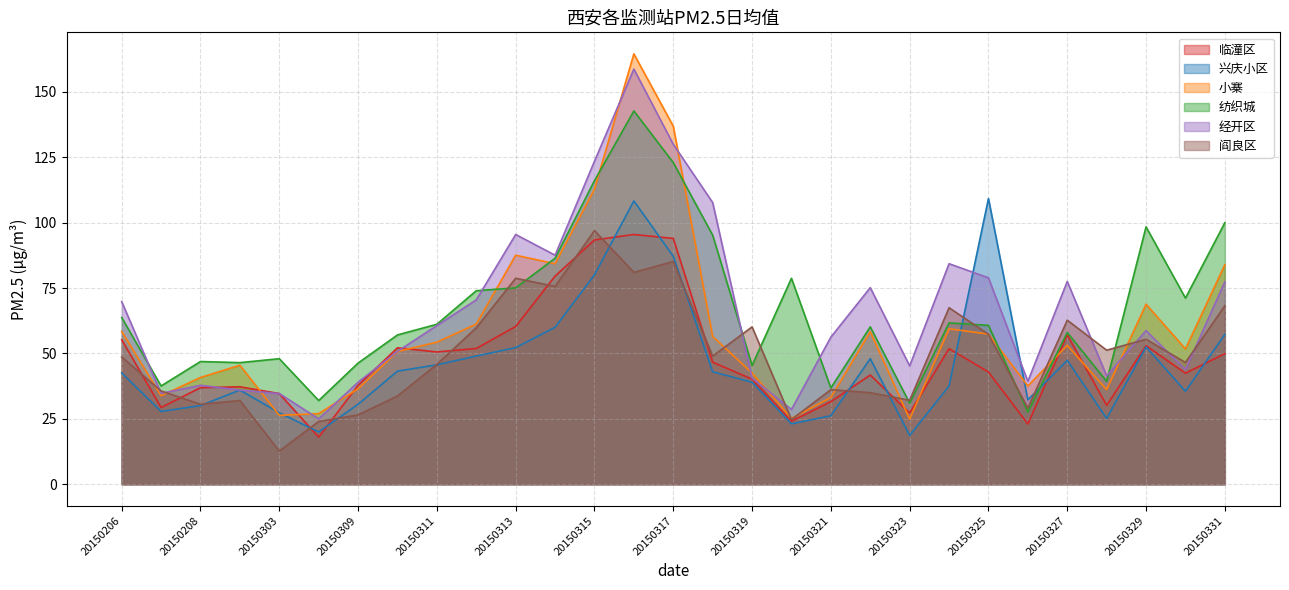

True or false: 纺织城 and 经开区 cross at least once.

True